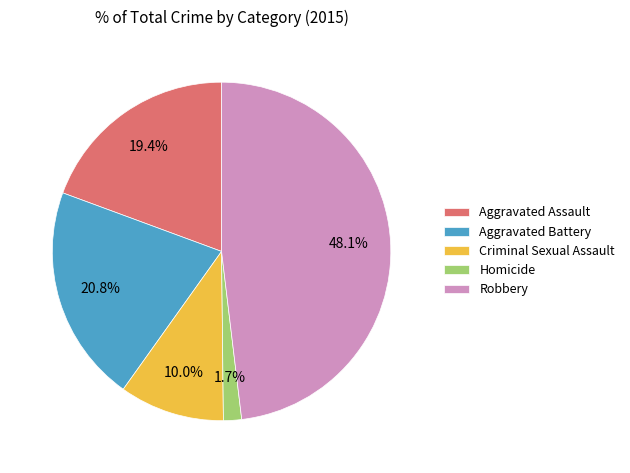

How many segments does this pie chart have?

5